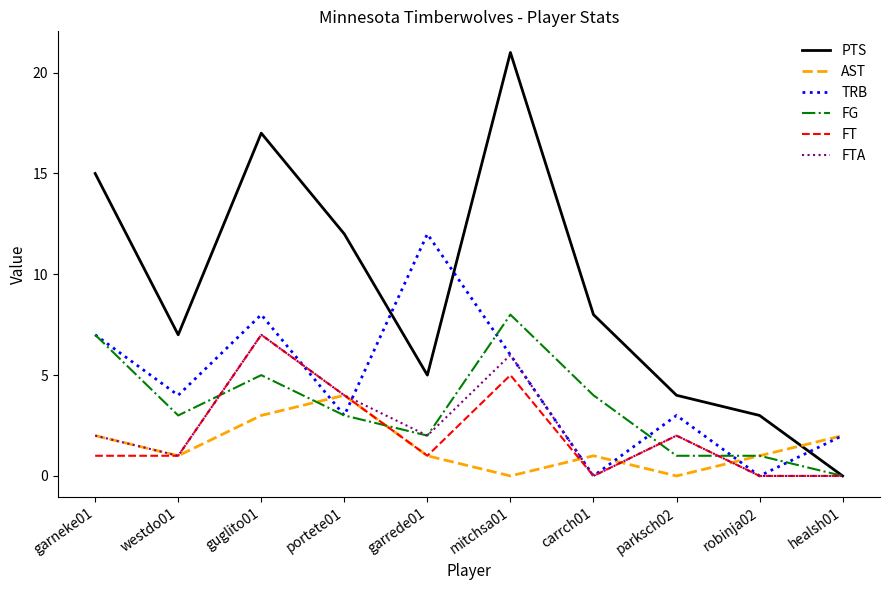

In AST, how many points are higher than both neighbors (excluding endpoints)?

2